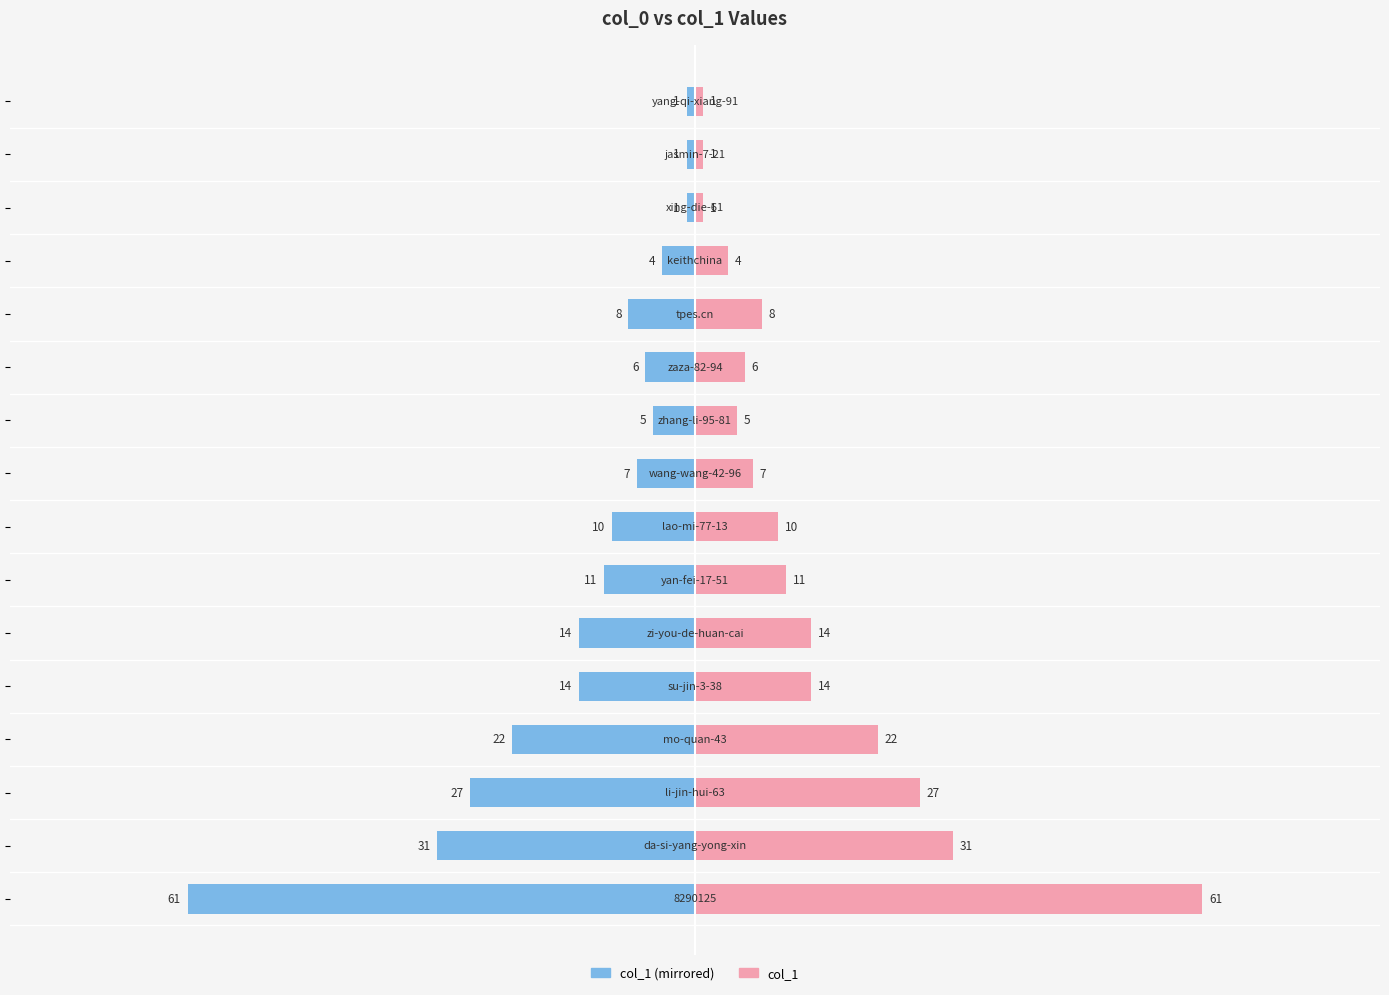

The col_1 (left) series shows -10 at 100. True or false?

False